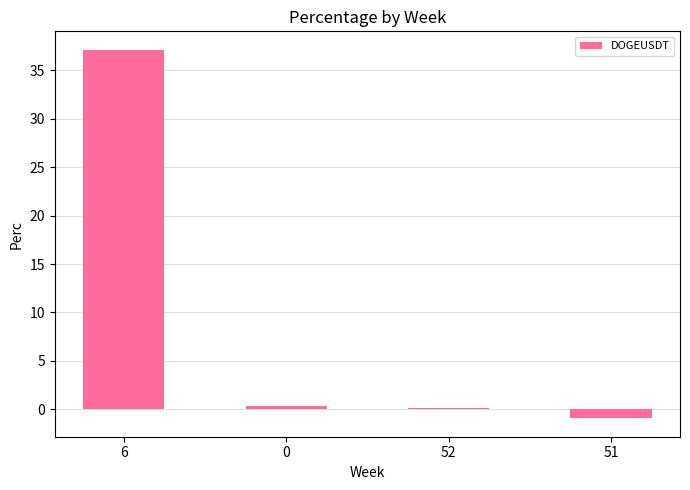

Which category has the lowest value across all series?

51